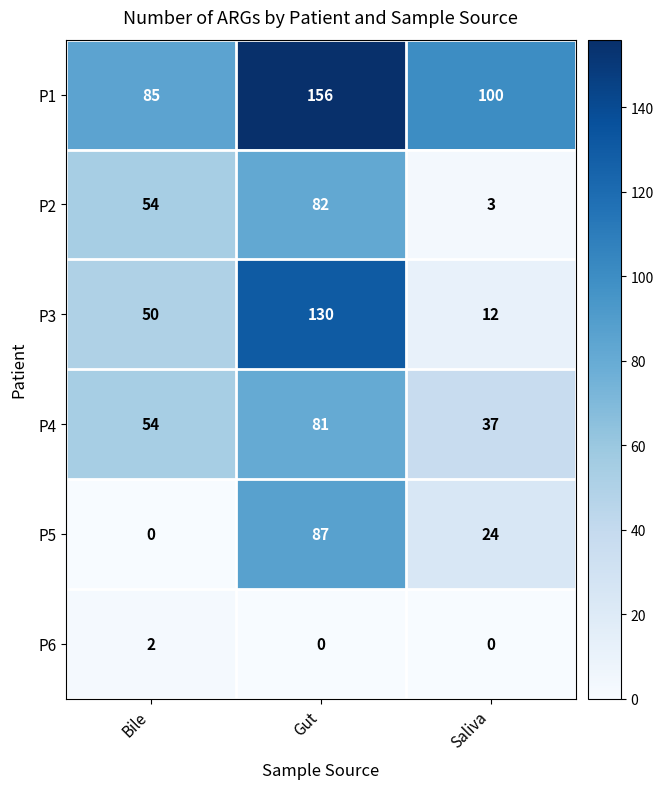

What is the maximum value for P1?

156